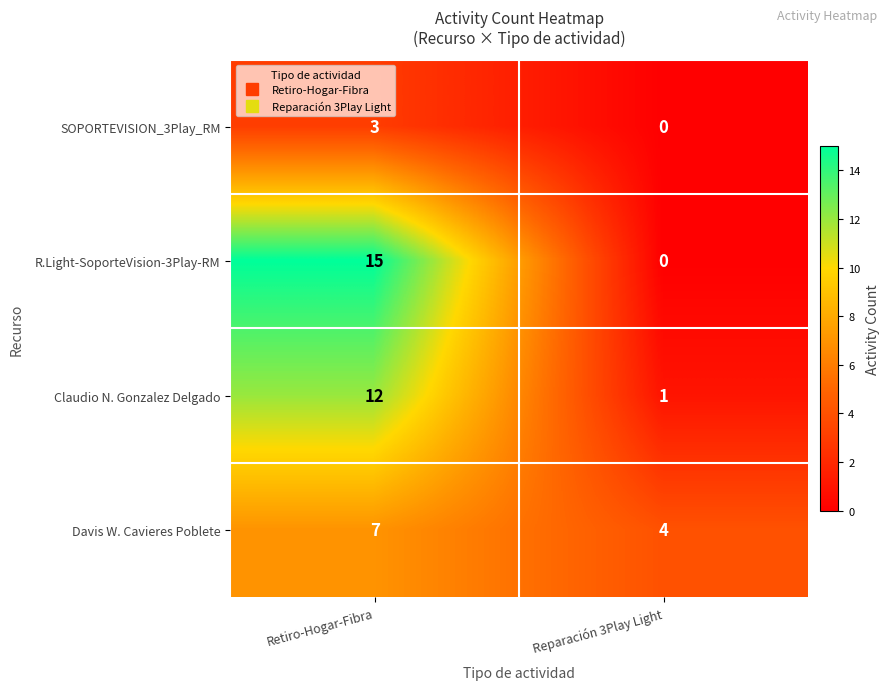

The value of SOPORTEVISION_3Play_RM at Reparación 3Play Light is 2. True or false?

False